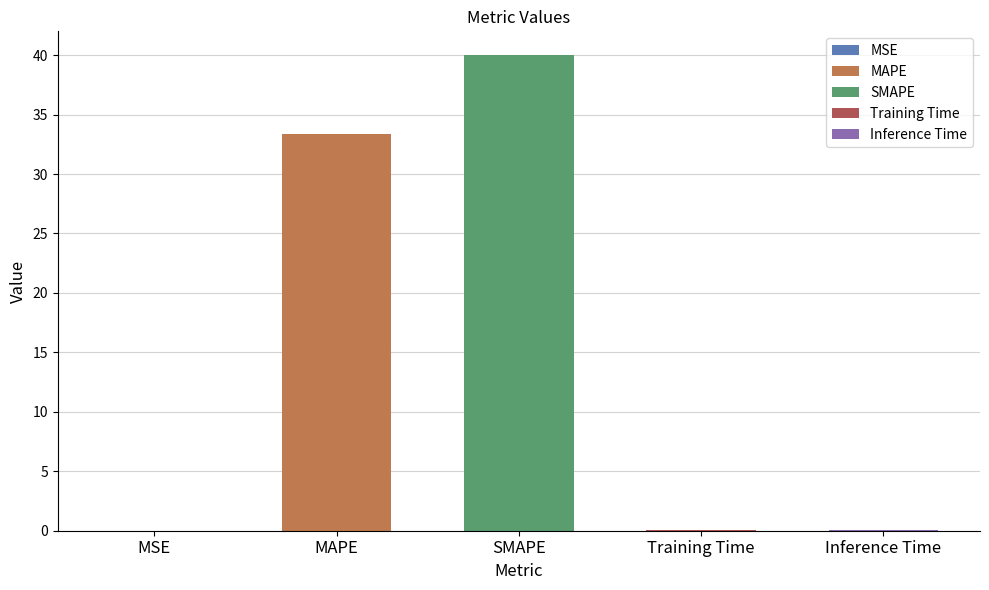

True or false: the data shows 0.0 at Inference Time.

True